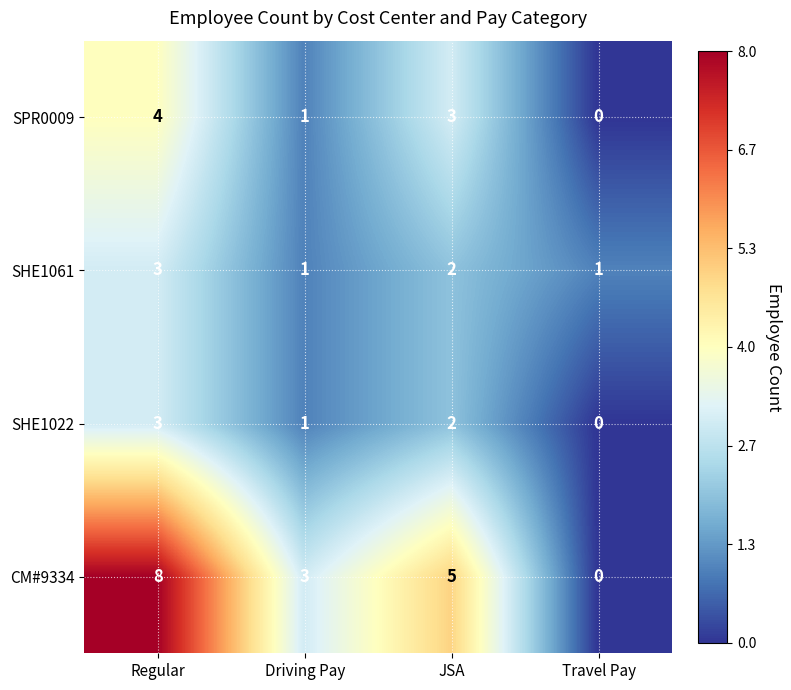

What is the sum of all SHE1022 values?

6